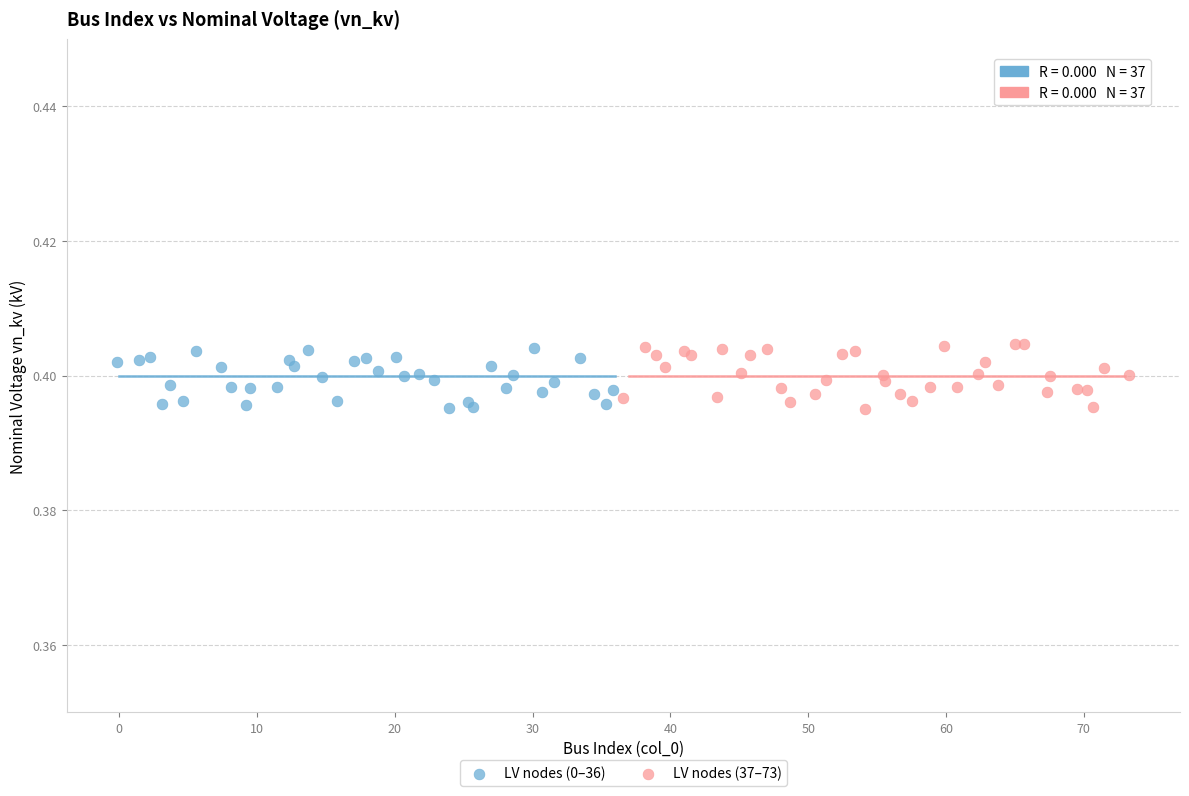

Which series has the largest Y range (max minus min)?

LV nodes (37–73)